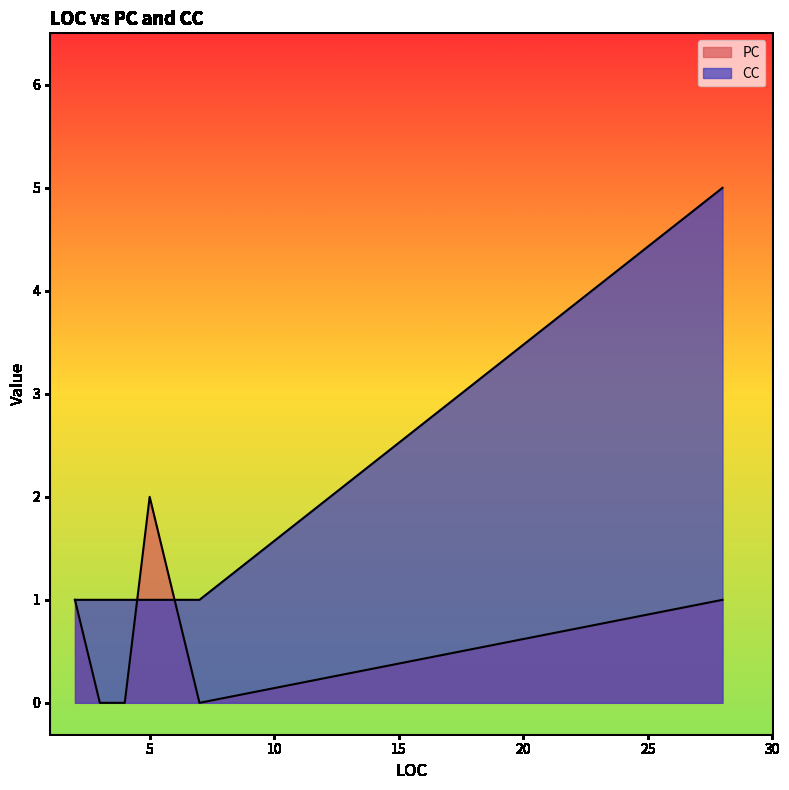

What are all the series names shown in the legend?

PC, CC